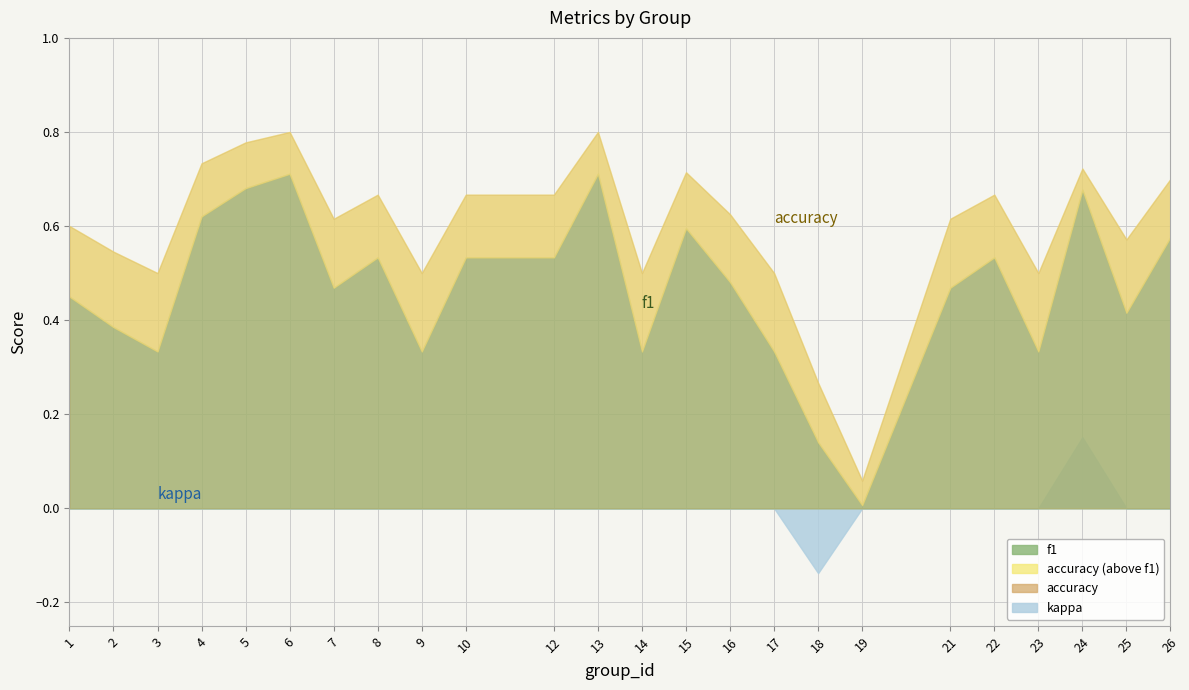

At which label is f1 closest to 0?

19